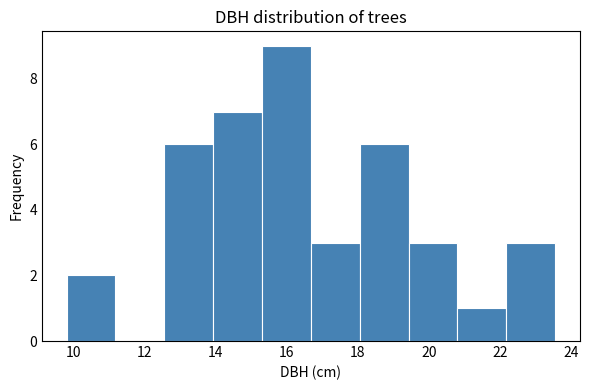

Reading left to right, list every bar in this chart as the range it spans on the x-axis followed by its height. Neither the bar edges nor the heights are printed on the chart, so give them approximately, as read against the axes.

9.8 to 11.2: 2
11.2 to 12.6: 0
12.6 to 14.0: 6
14.0 to 15.4: 7
15.4 to 16.6: 9
16.6 to 18.0: 3
18.0 to 19.4: 6
19.4 to 20.8: 3
20.8 to 22.2: 1
22.2 to 23.6: 3